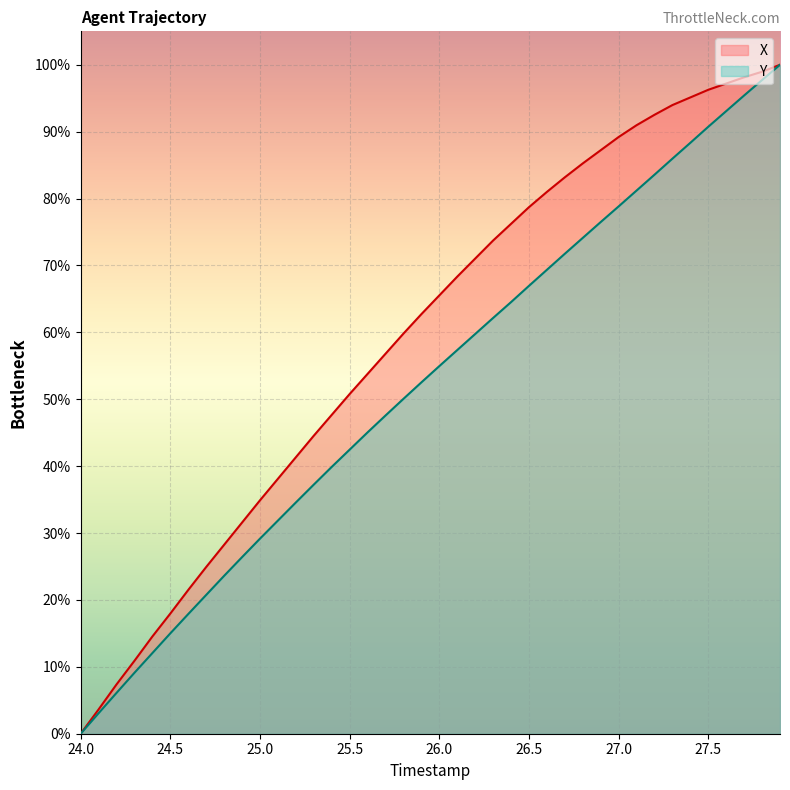

Which series has the largest total across all categories?

X